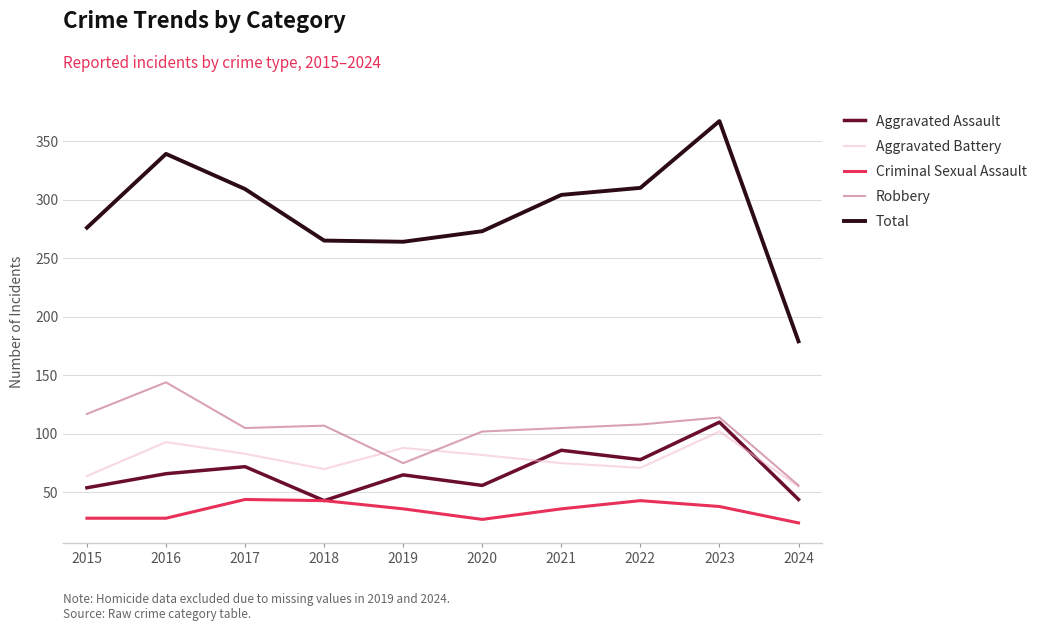

What is the maximum value shown in the chart?

367